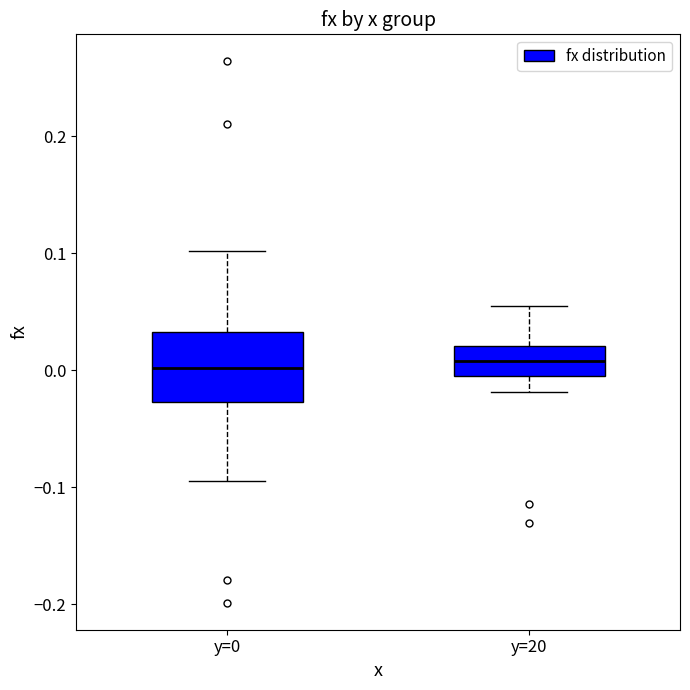

Comparing the boxes themselves (not the whiskers), which one is the tallest?

y=0